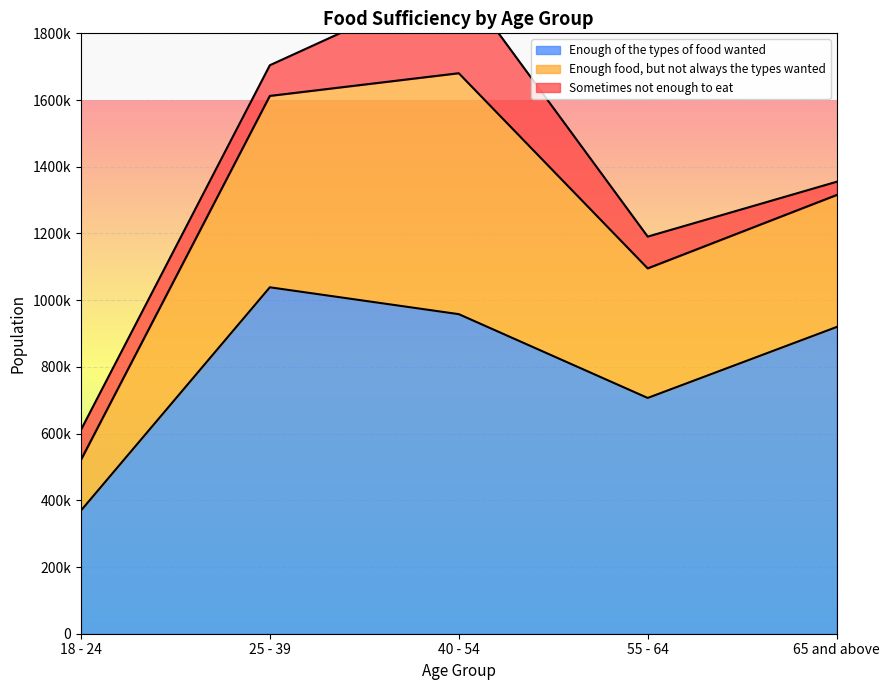

The Enough food, but not always the types wanted series shows 914188 at 18 - 24. True or false?

False